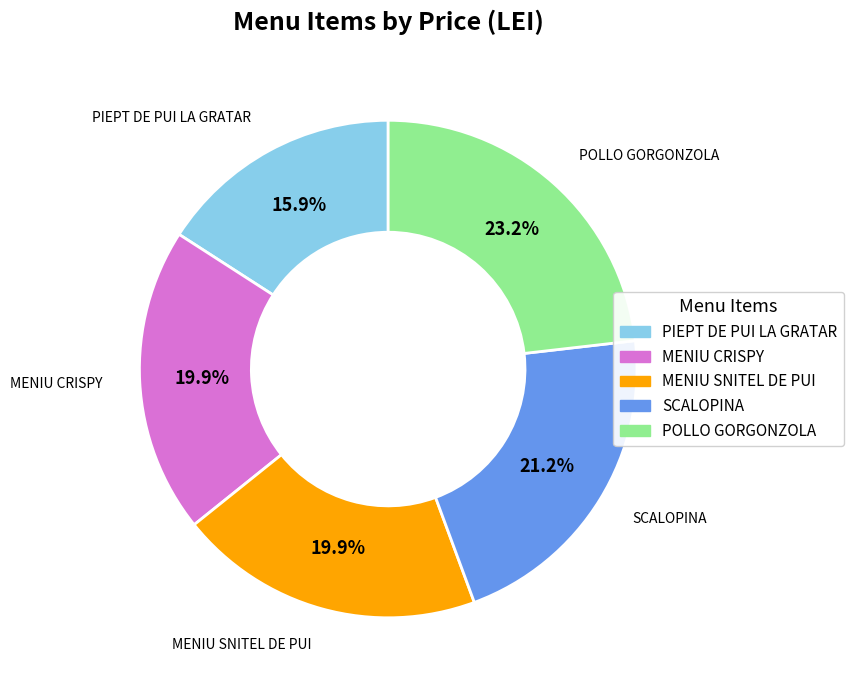

To the nearest percent, what is the average slice percentage?

20%